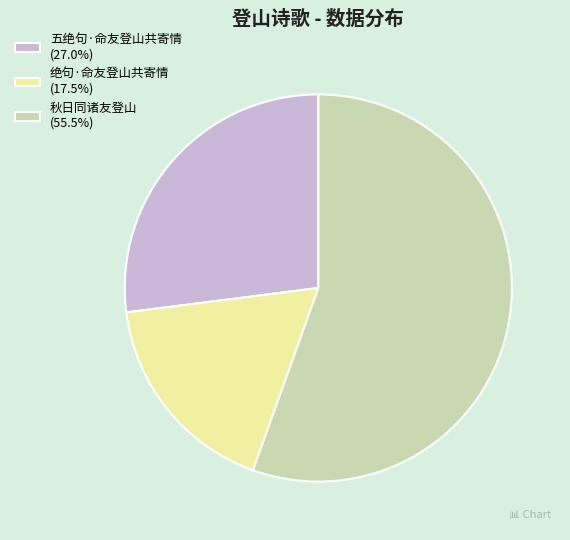

True or false: 秋日同诸友登山 accounts for 48% of the total.

False